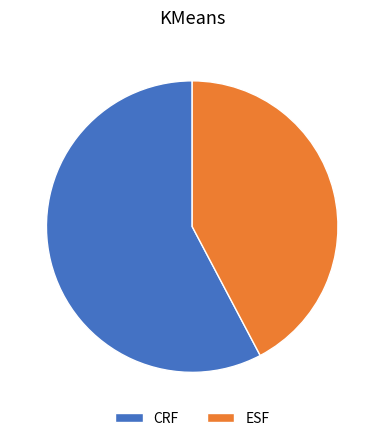

How many segments does this pie chart have?

2